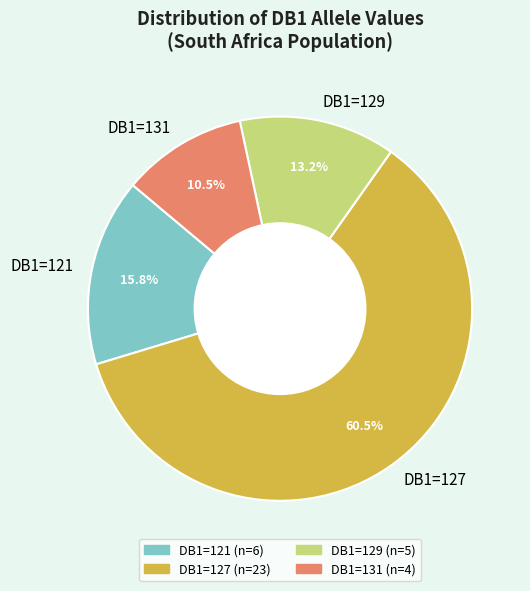

Rank the categories by value from lowest to highest.

DB1=131, DB1=129, DB1=121, DB1=127